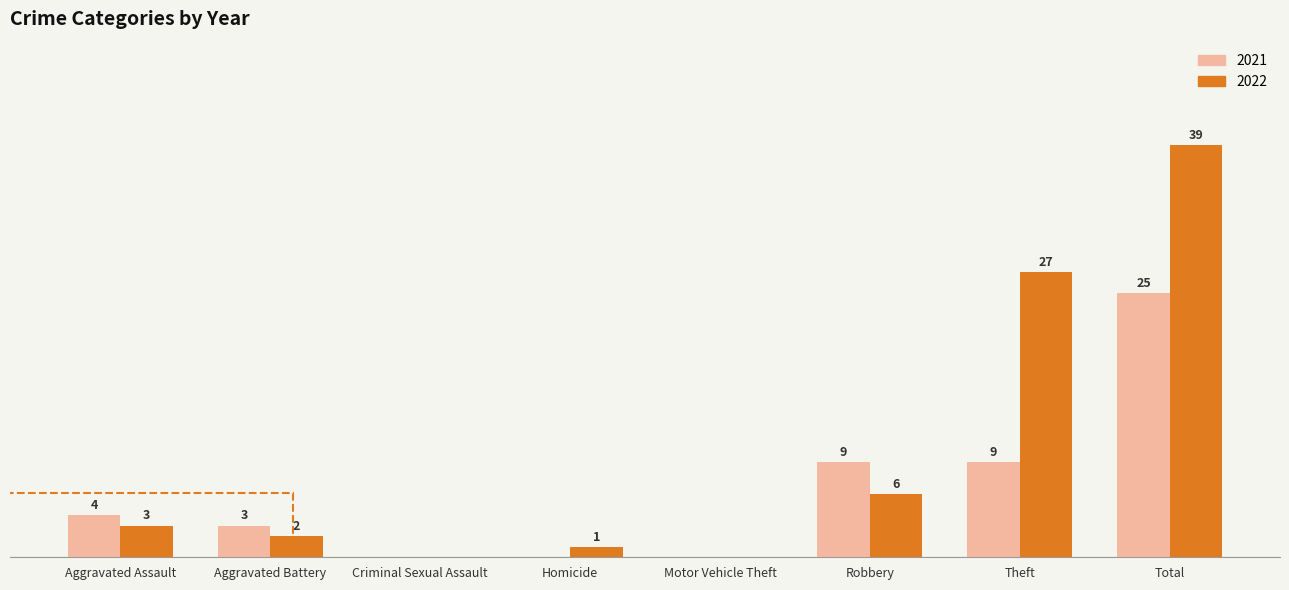

At which category is the sum across all series the highest?

Total